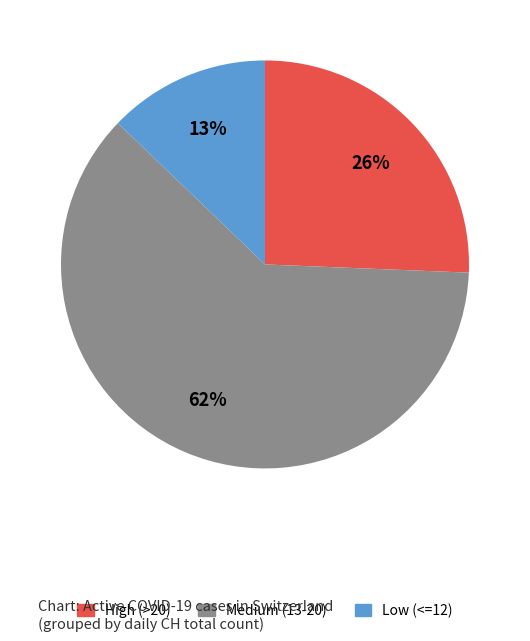

To the nearest percent, what is the difference between the largest and smallest slice percentages?

49%